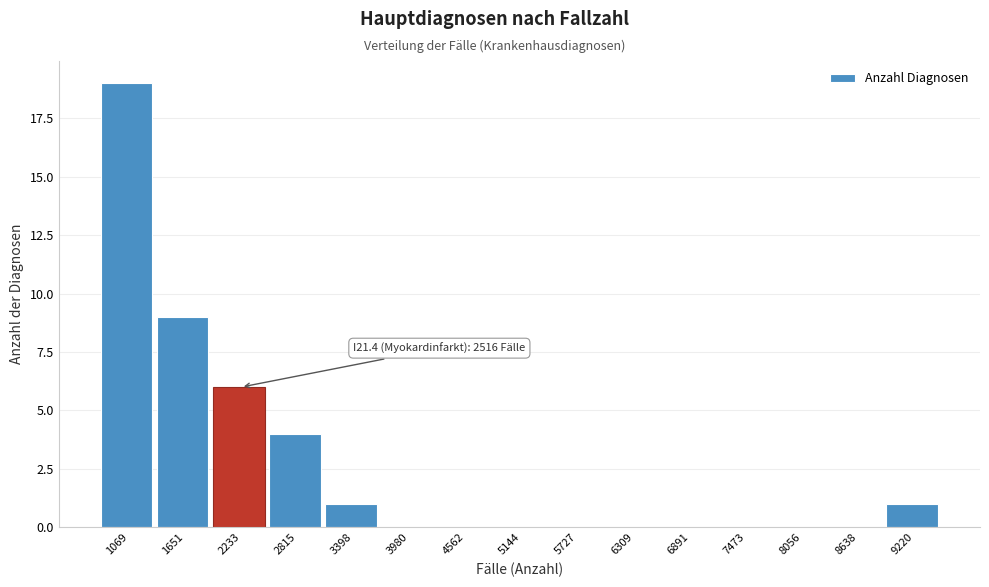

Reading left to right, extract all data points from this chart.

1069=19	1651=9	2233=6	2815=4	3398=1	3980=0	4562=0	5144=0	5727=0	6309=0	6891=0	7473=0	8056=0	8638=0	9220=1